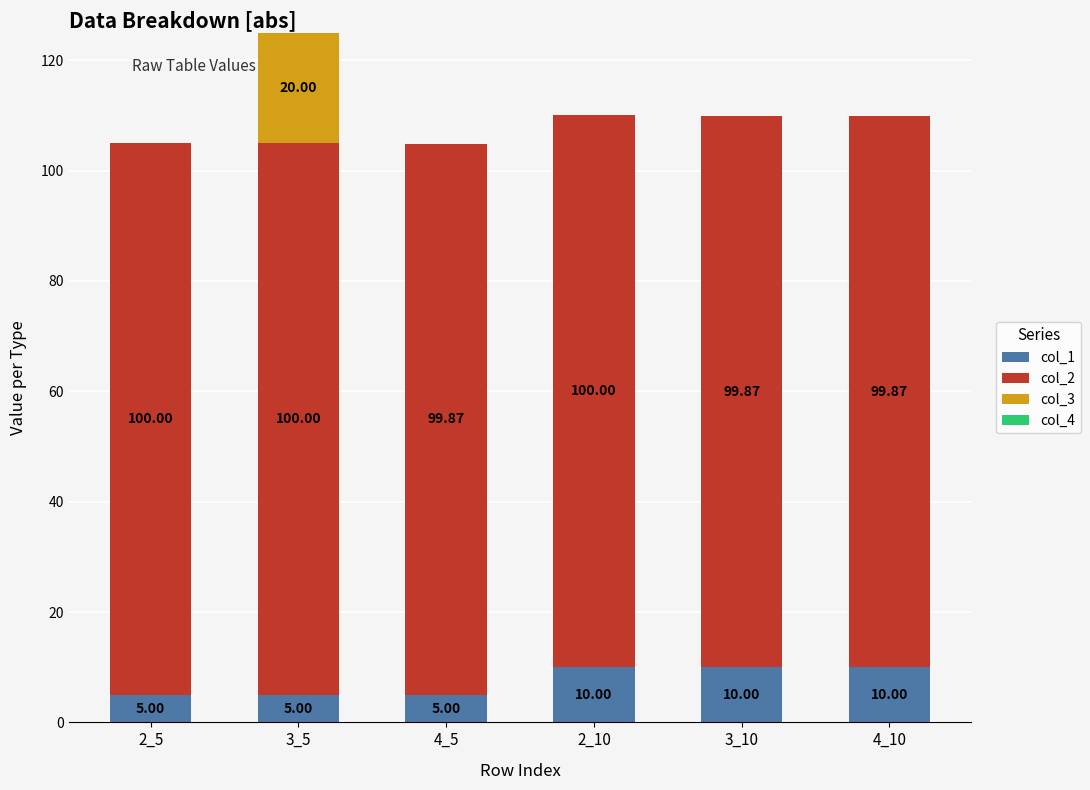

What is the sum of the col_1 values at 3_5 and 2_10?

15.0